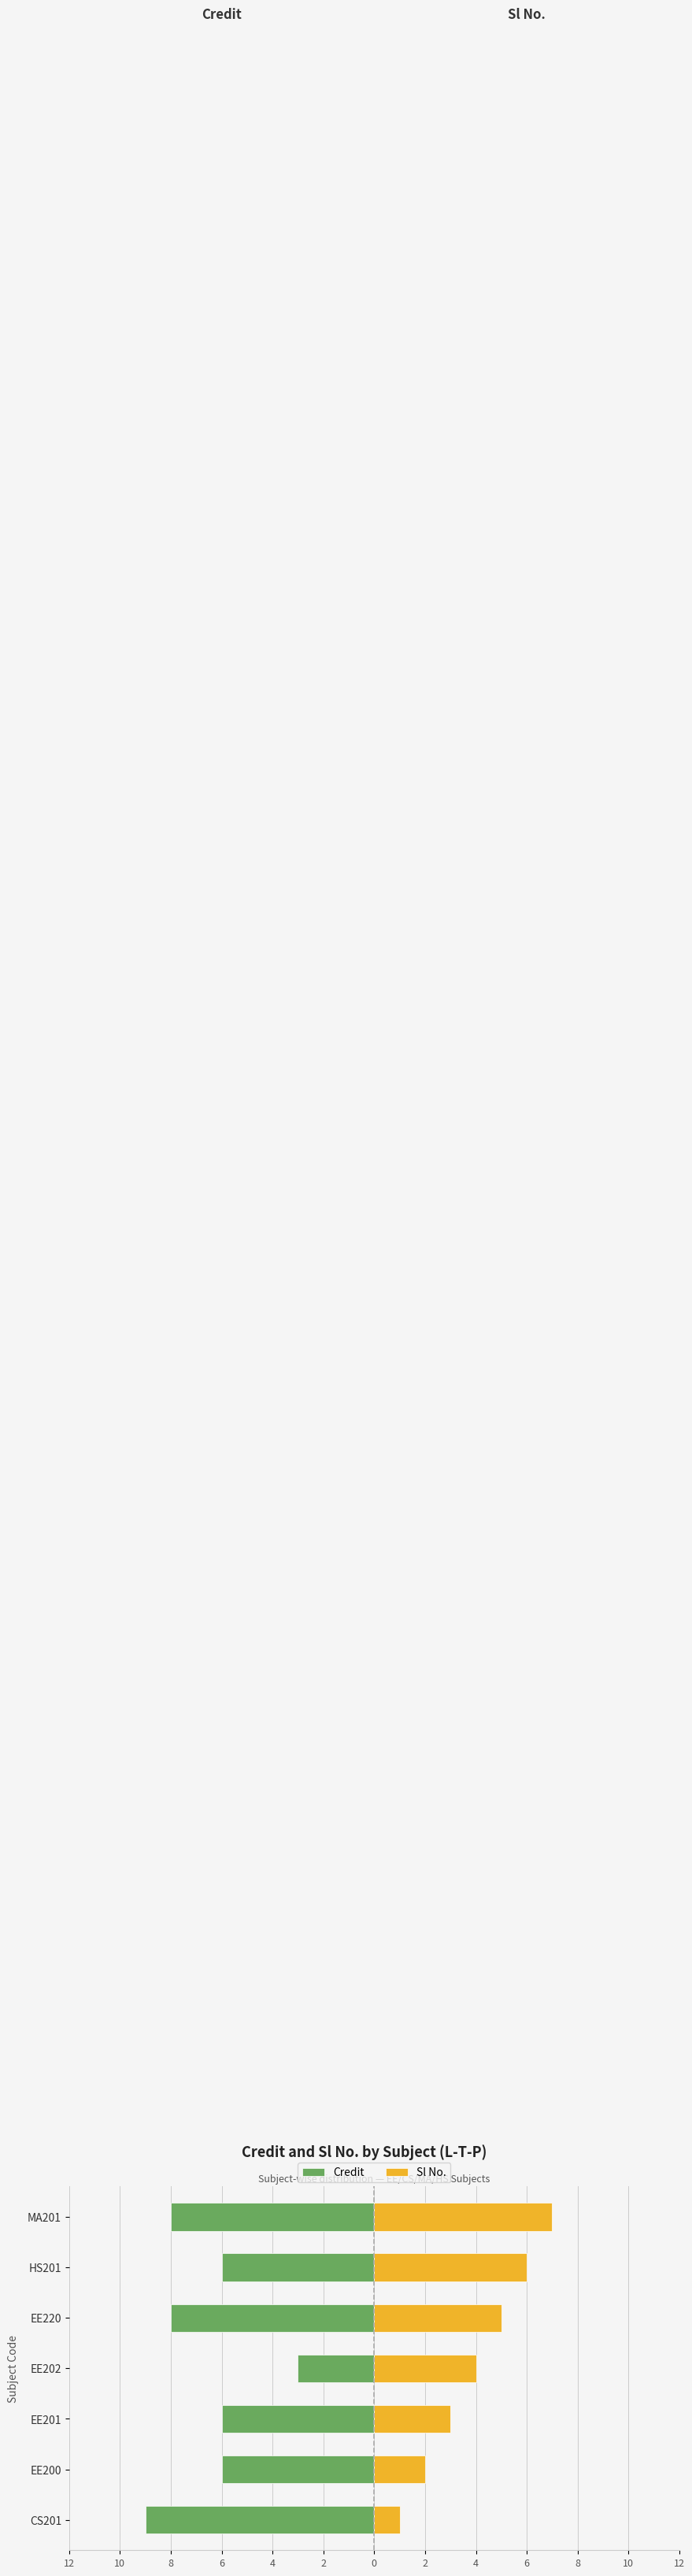

How many bars are there in total?

14